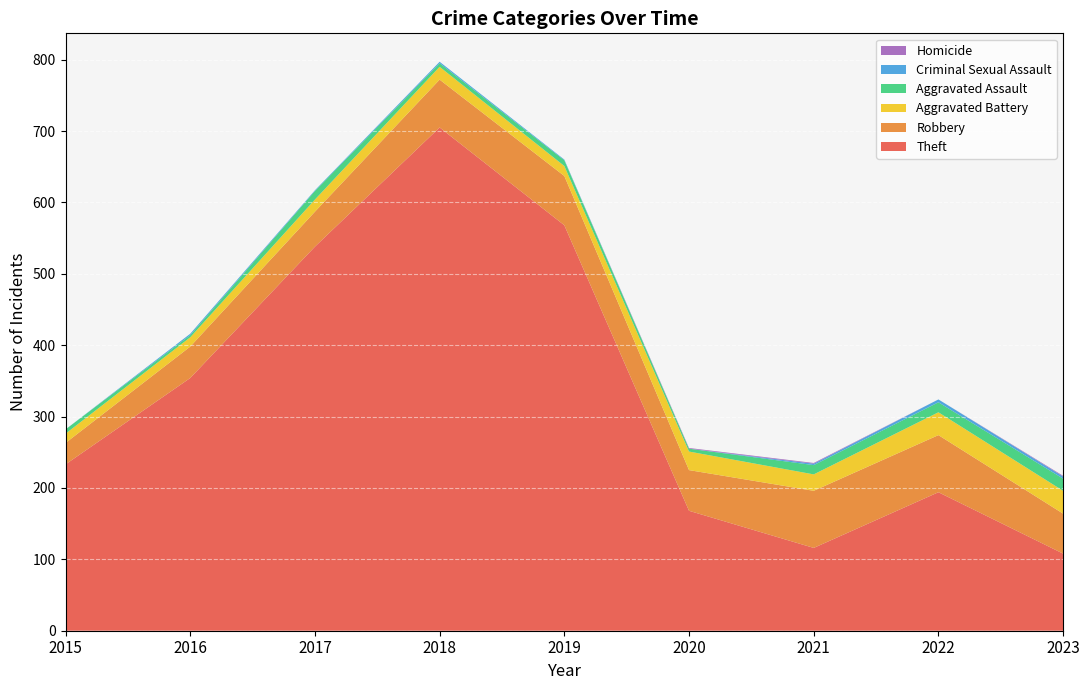

Reading right to left, what are all the values shown in this chart?

Theft: 2023=108	2022=194	2021=116	2020=168	2019=568	2018=705	2017=538	2016=354	2015=233
Robbery: 2023=56	2022=80	2021=80	2020=57	2019=69	2018=67	2017=49	2016=44	2015=30
Aggravated Battery: 2023=32	2022=32	2021=23	2020=26	2019=14	2018=18	2017=17	2016=13	2015=13
Aggravated Assault: 2023=17	2022=14	2021=13	2020=4	2019=8	2018=5	2017=12	2016=3	2015=6
Criminal Sexual Assault: 2023=3	2022=4	2021=2	2020=0	2019=1	2018=2	2017=1	2016=2	2015=0
Homicide: 2023=1	2022=0	2021=1	2020=1	2019=0	2018=0	2017=0	2016=0	2015=0